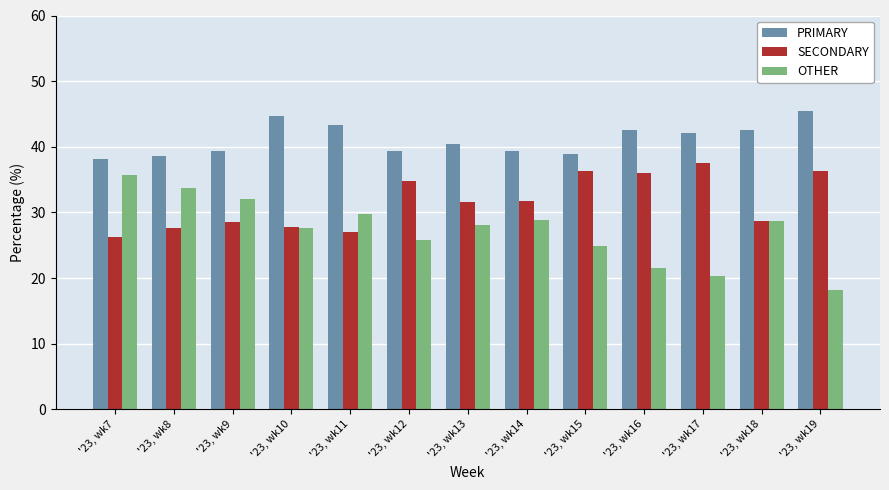

At which category does the chart reach its minimum across all series?

'23, wk19